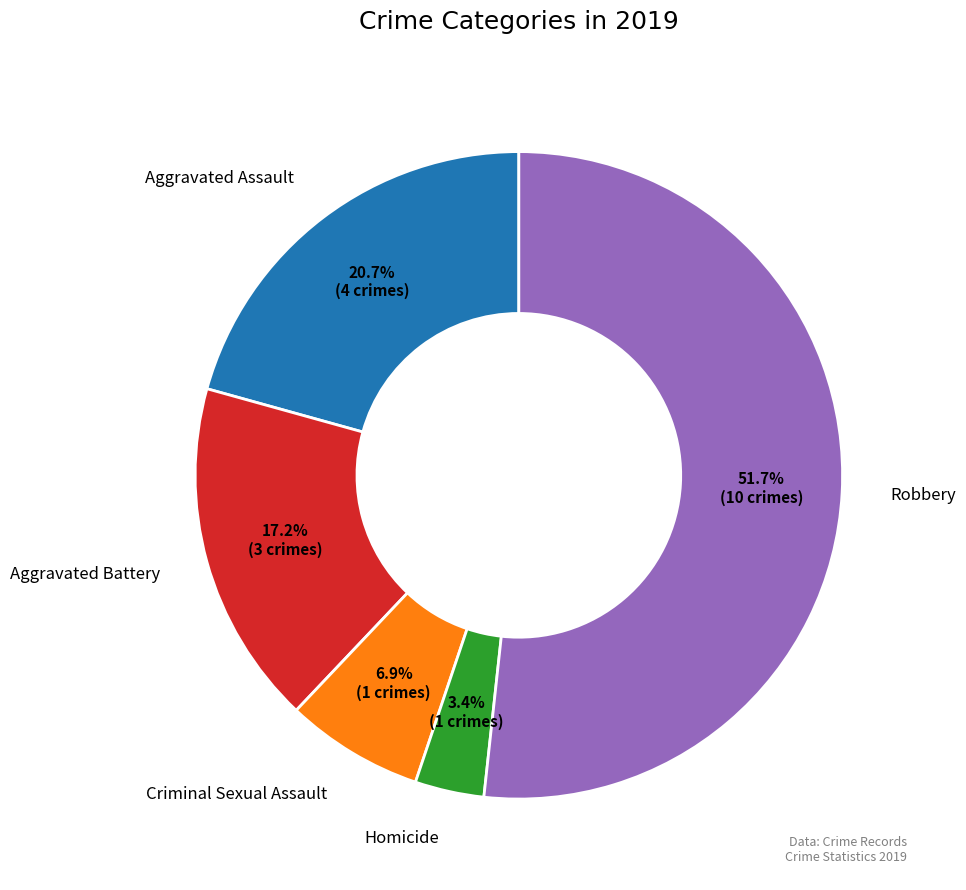

Which category has the biggest portion of the pie?

Robbery